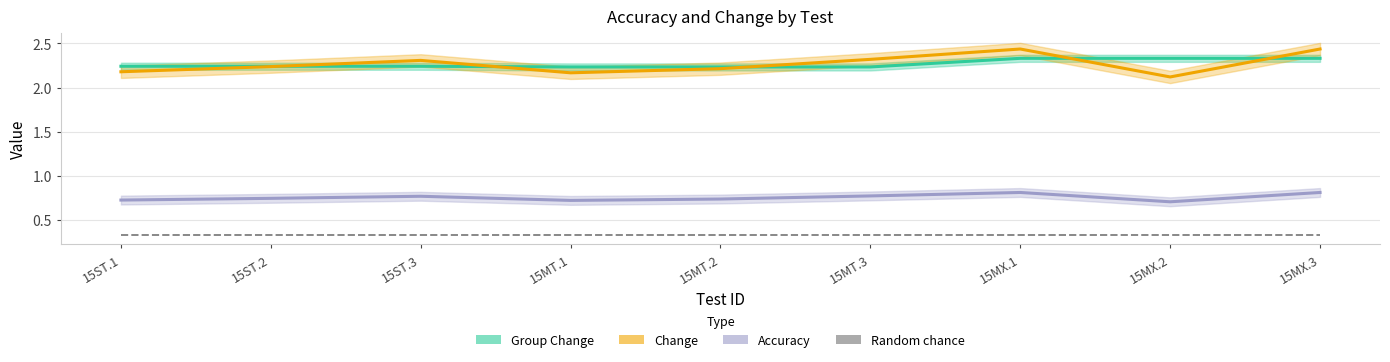

How many interior local peaks does the Accuracy series have?

2